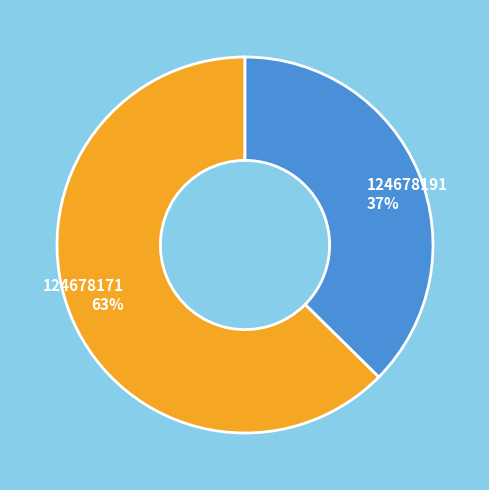

To the nearest percent, what is the average slice percentage?

50%